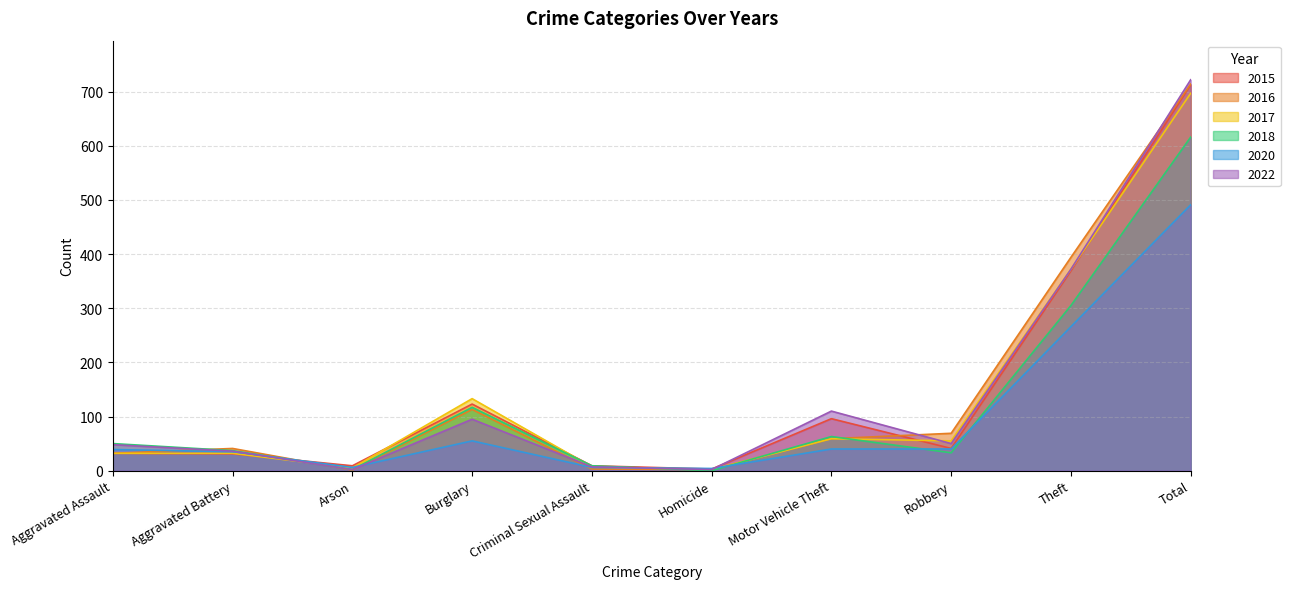

What is the label of the 9th point from the left?

Theft